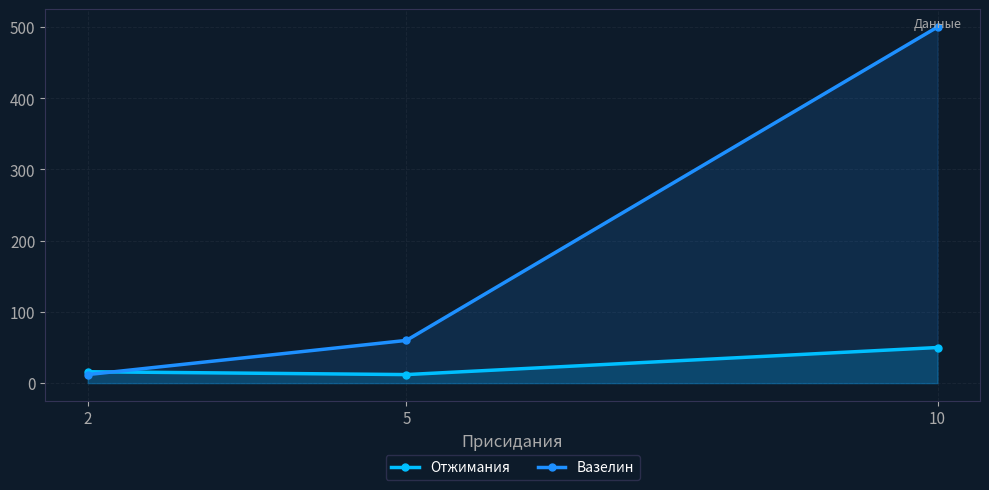

The value of Отжимания at 10 is 50. True or false?

True